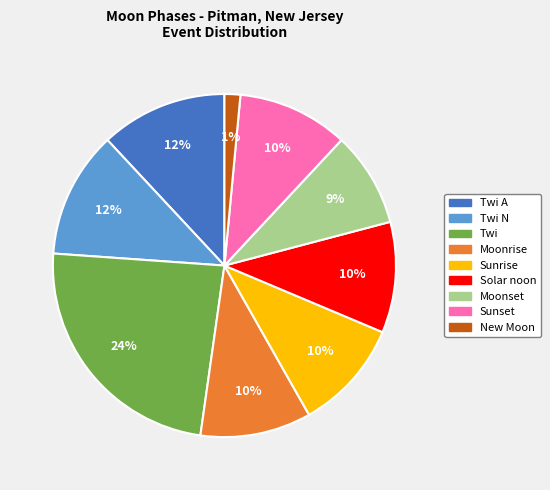

To the nearest percent, what is the average slice percentage?

11%